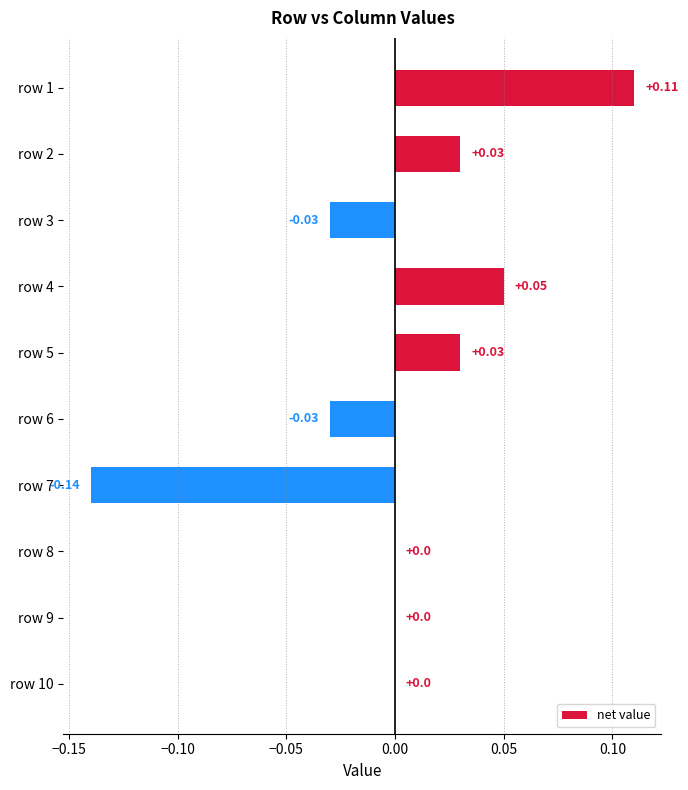

What is the change in value from row 7 to row 6?

+0.1